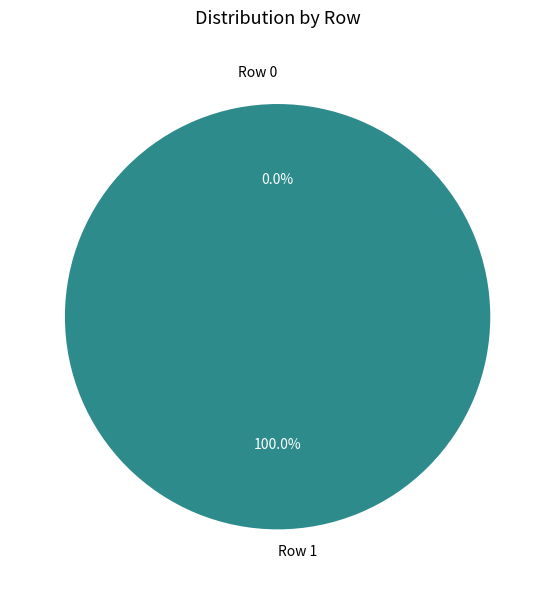

To the nearest percent, what is the difference between the Row 0 and Row 1 slice percentages?

100%